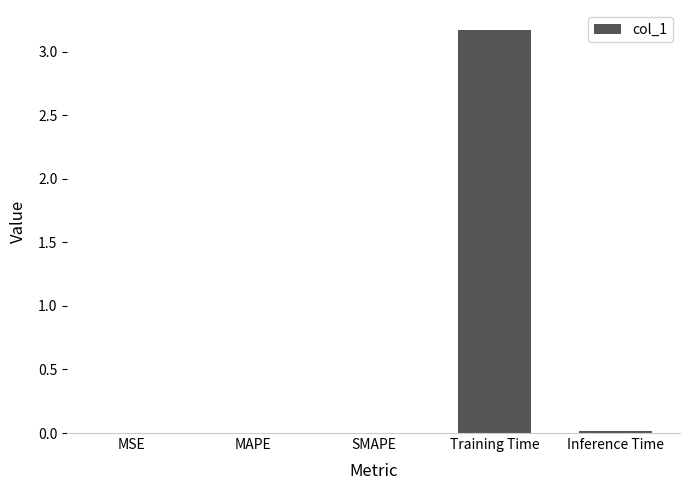

What is the sum of all values?

3.2